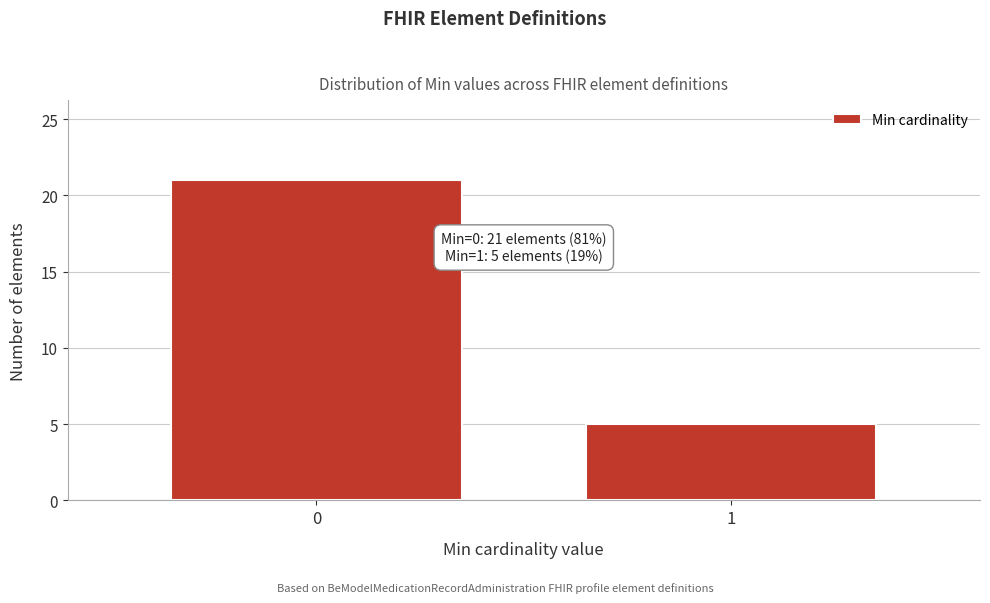

Reading left to right, transcribe all the data shown in this chart.

21	5